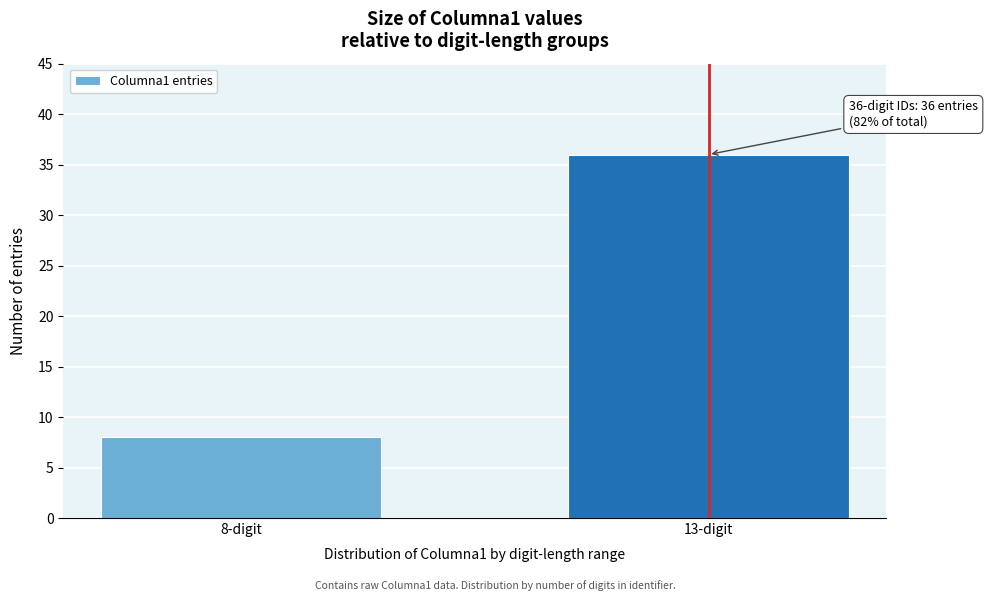

Reading left to right, transcribe all the data shown in this chart.

8-digit=8	13-digit=36